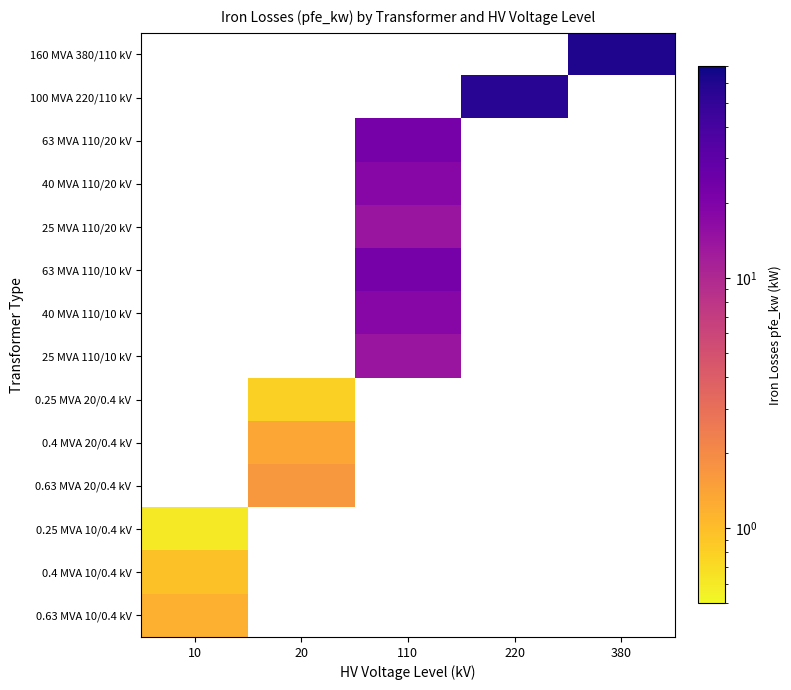

What is the lowest value of the 0.63 MVA 10/0.4 kV series?

1.2